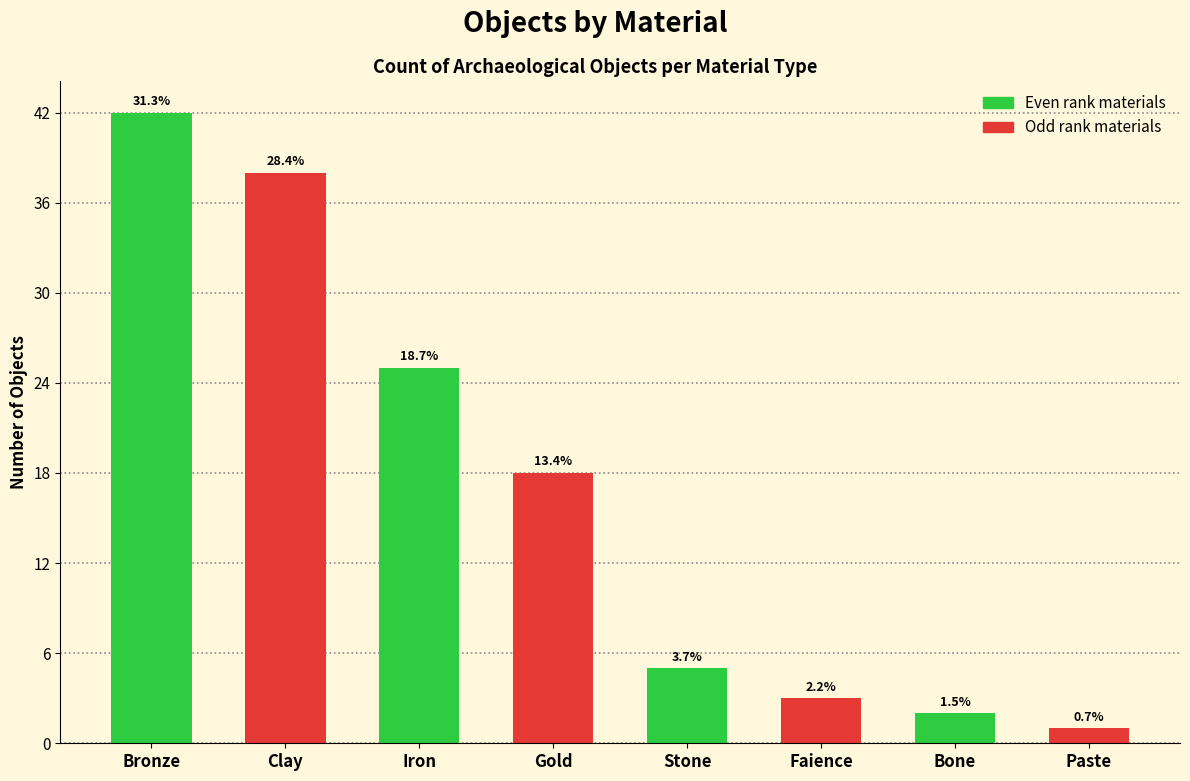

How many bars are there in total?

8